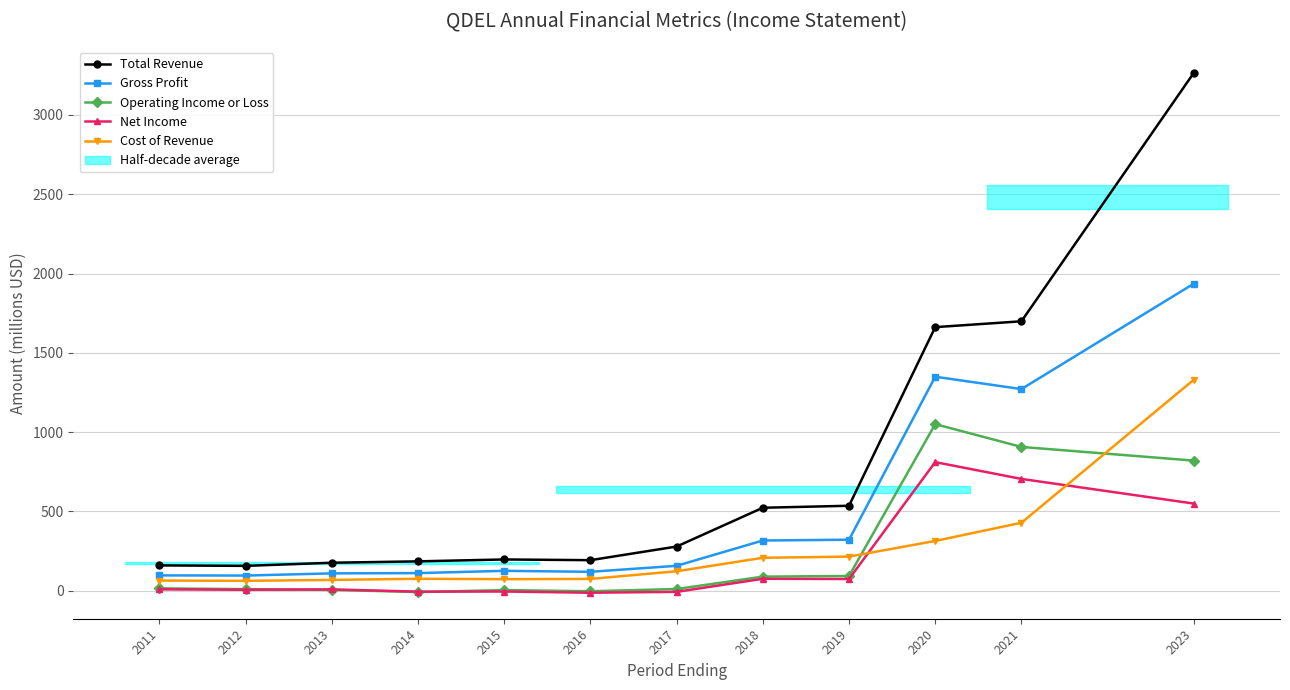

What is the sum of the Gross Profit values at 2019 and 2013?

429.2